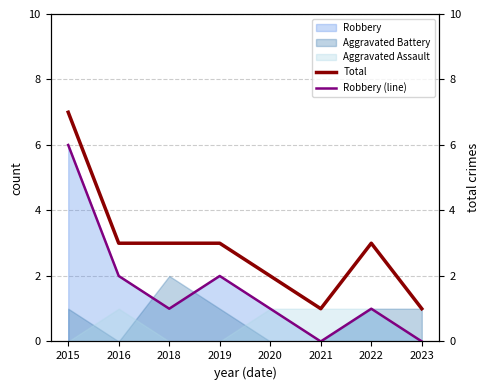

In Robbery (line), how many points are higher than both neighbors (excluding endpoints)?

2